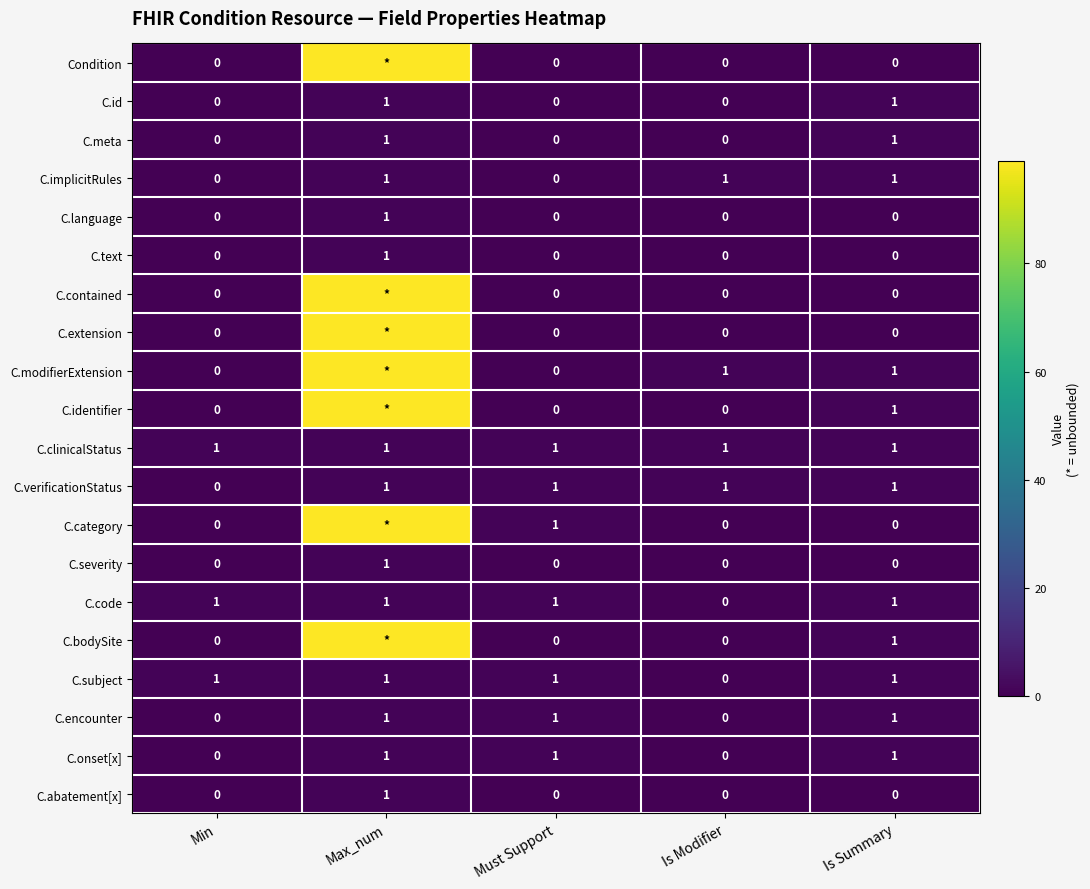

How many data points in C.verificationStatus are less than 1?

1